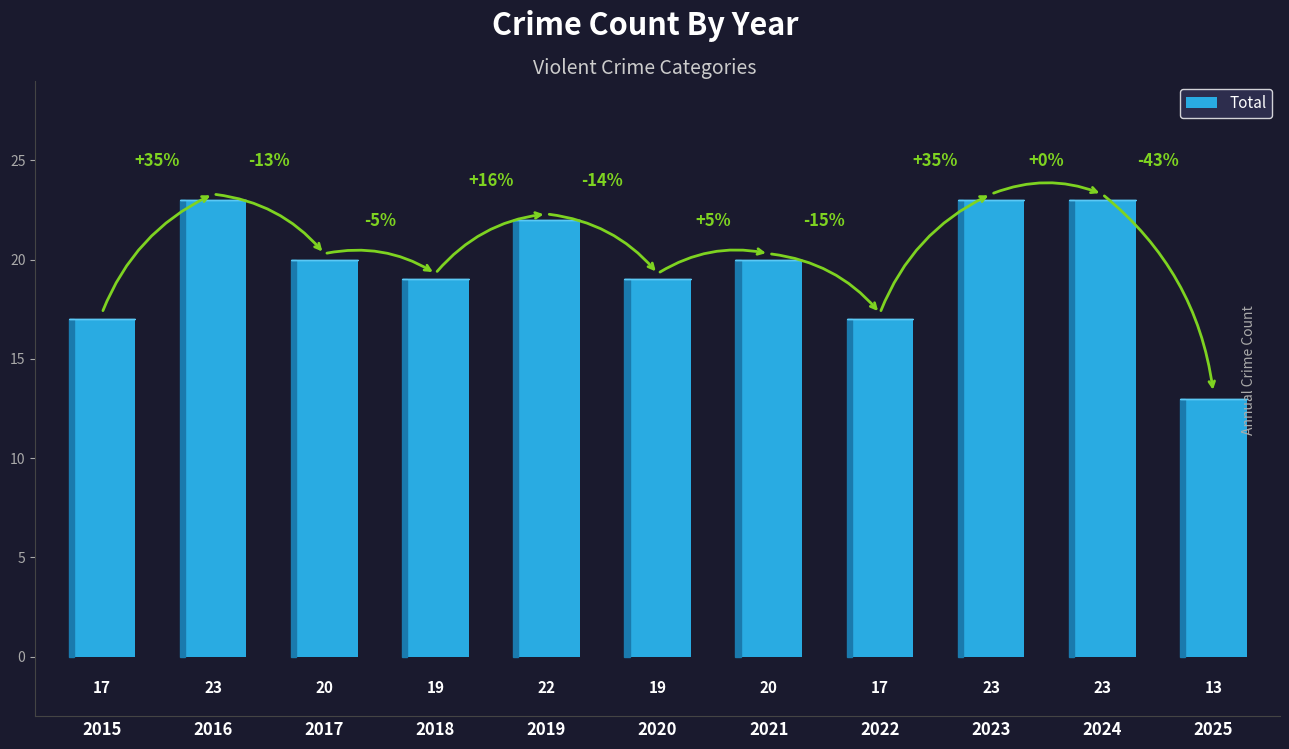

Read the value at 2020, to the nearest 10.

20